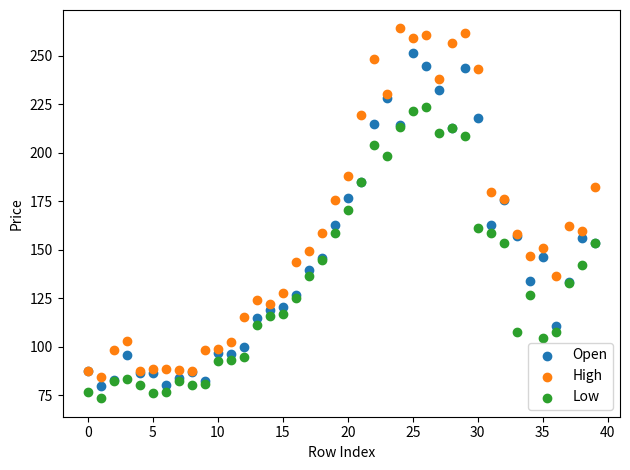

Across all series, what Y value is closest to 168?

170.3